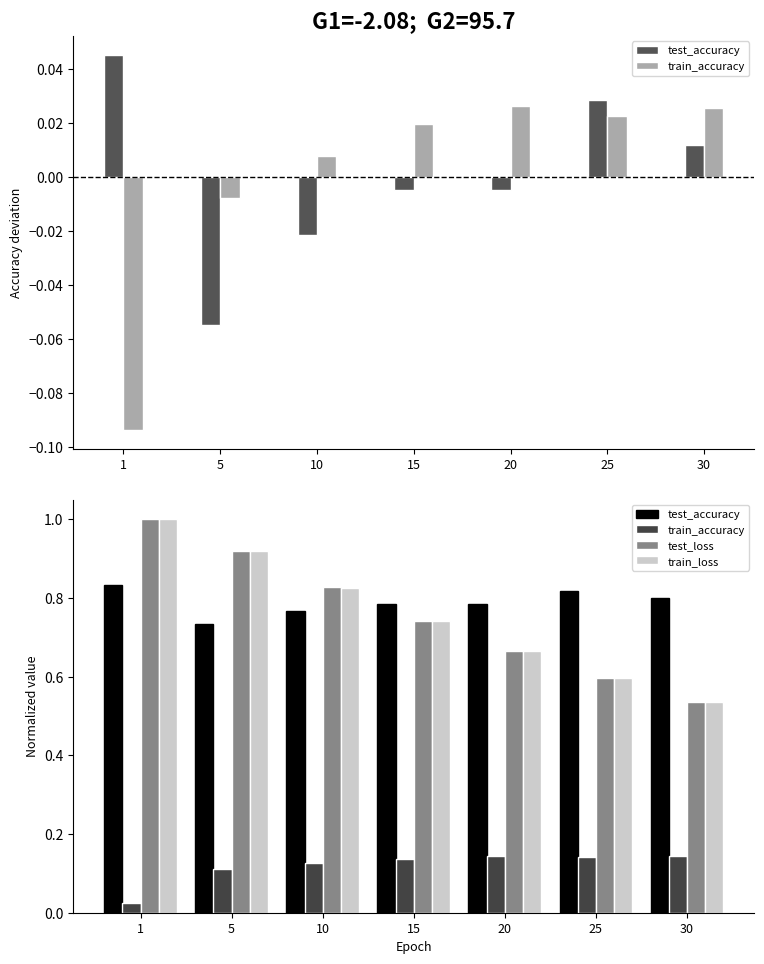

Which series has the widest spread of values?

train_loss